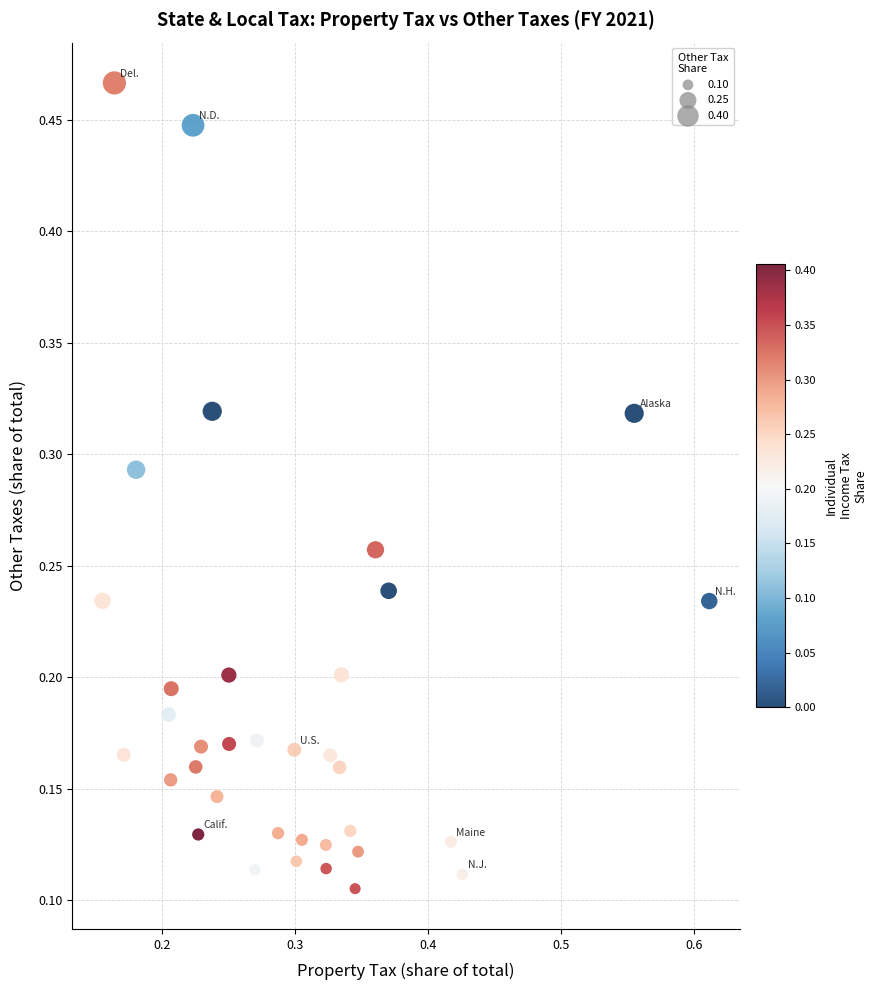

How many data points are displayed?

35